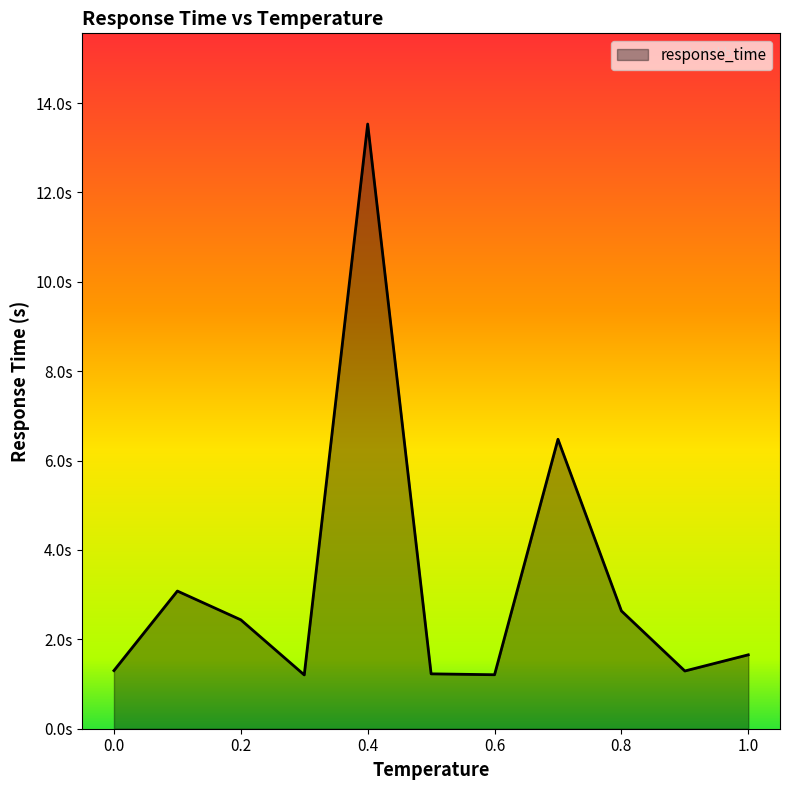

Does the chart have visible grid lines?

No